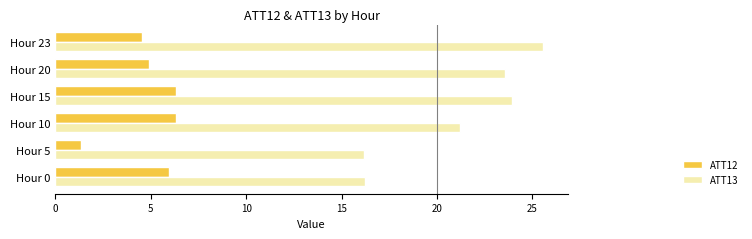

Rank the series by their maximum value, from lowest to highest.

ATT12, ATT13